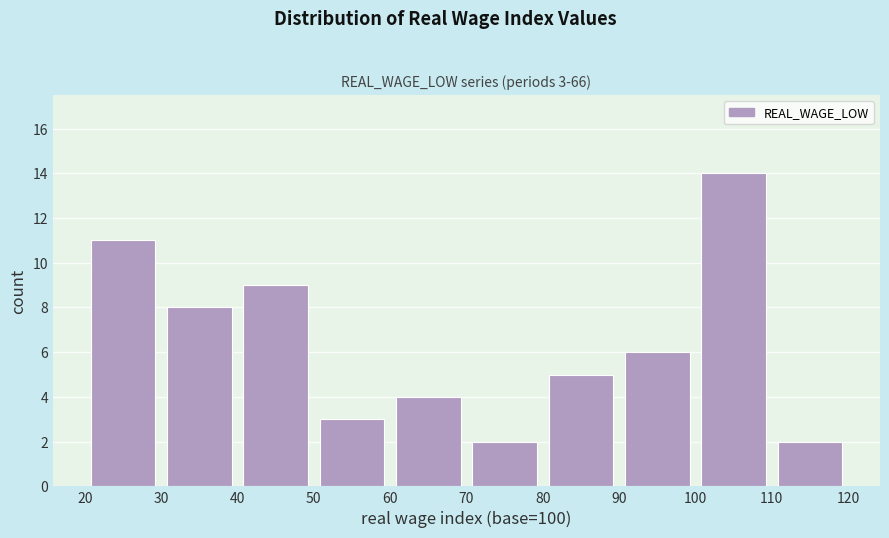

Over which range of the x-axis is the bar tallest?

100 to 110